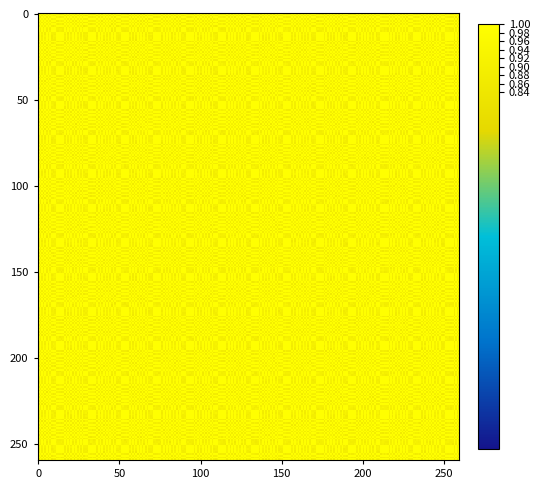

What is the greatest value displayed?

1